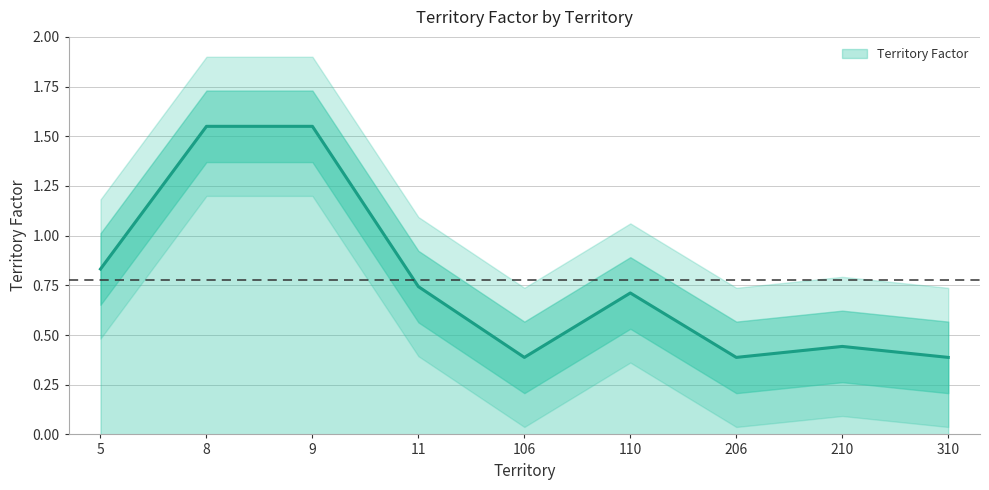

List the labels in order of value, smallest first.

106, 206, 310, 210, 110, 11, 5, 8, 9